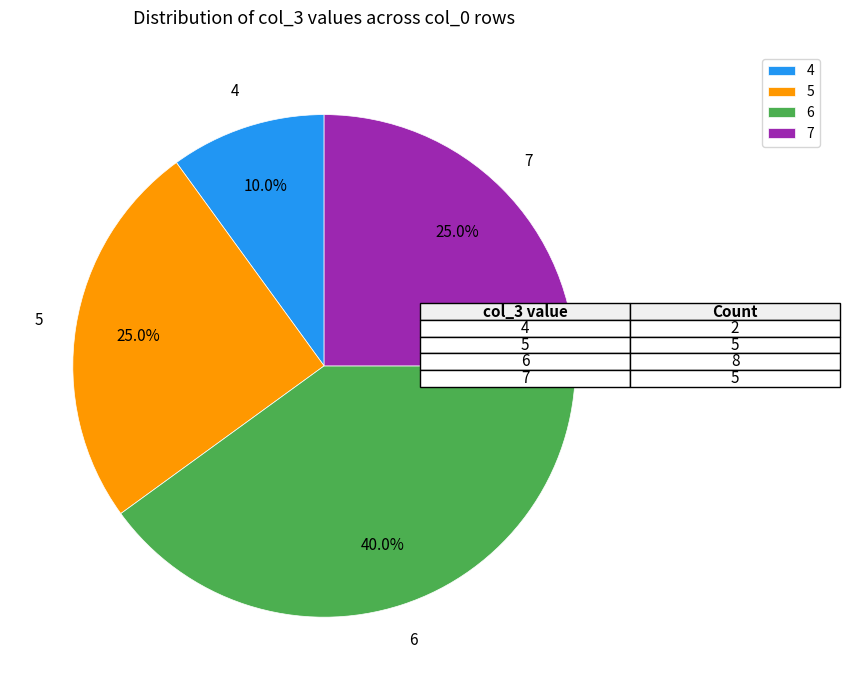

To the nearest percent, what portion does 7 represent?

25%